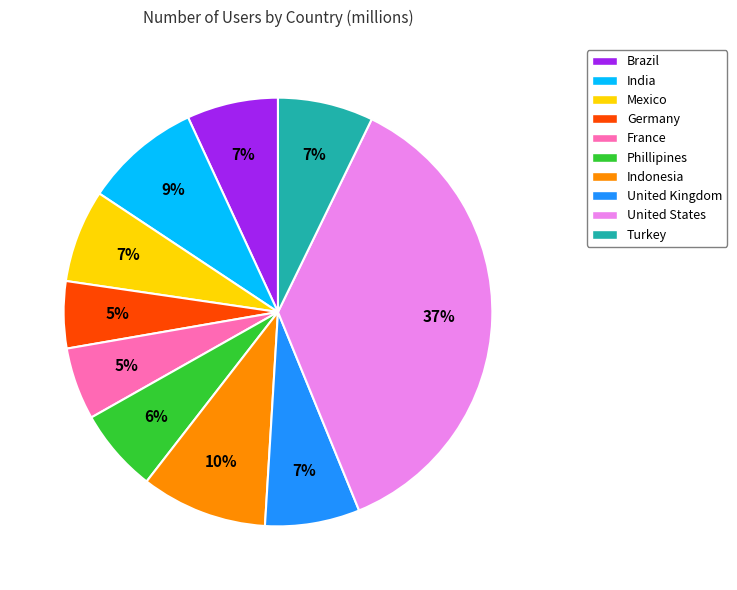

Which slice is the largest?

United States